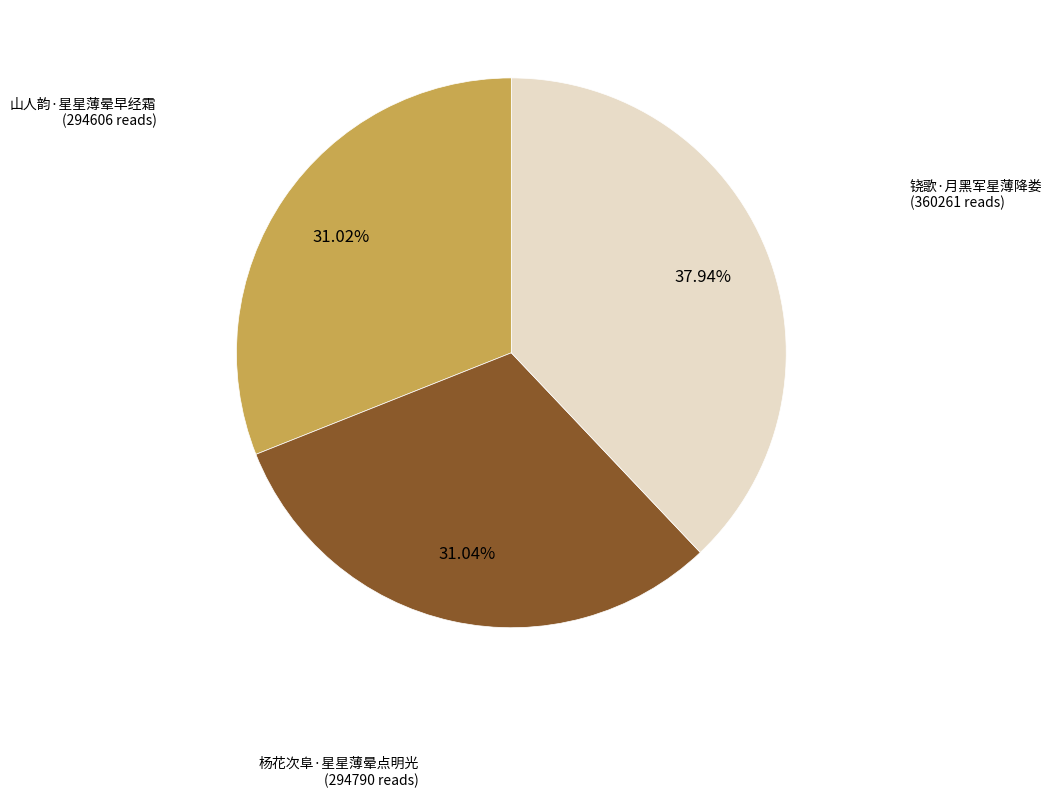

Count the number of slices in the pie.

3